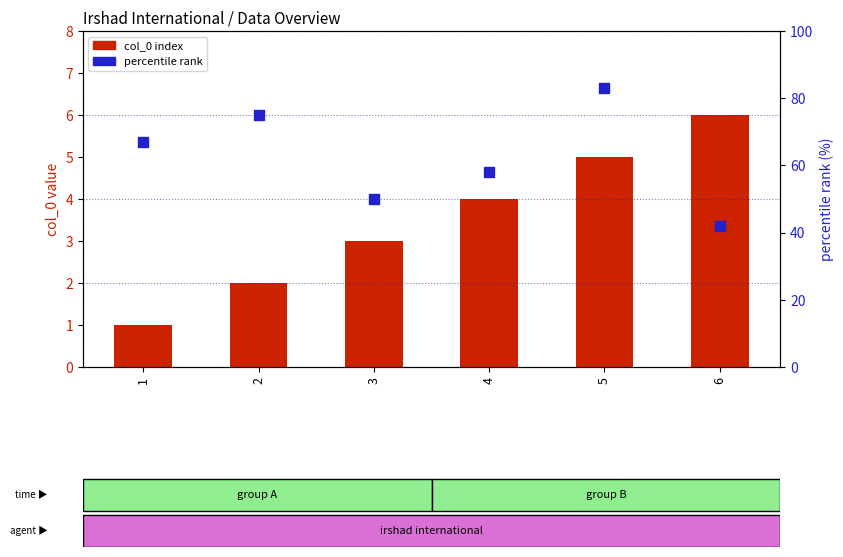

Which series has the largest total across all categories?

percentile rank